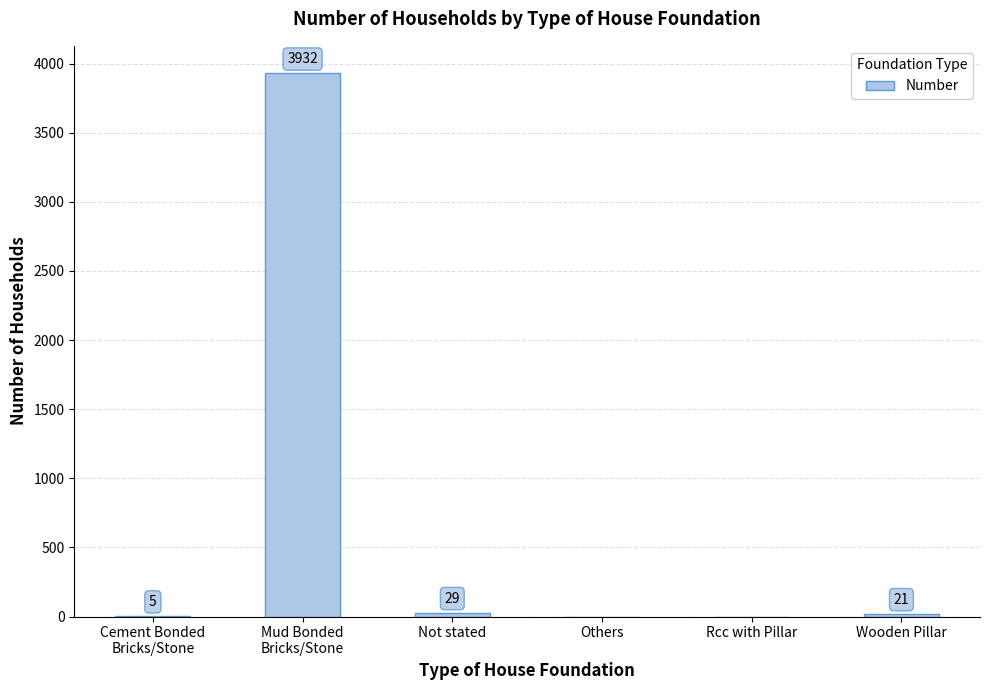

True or false: the data shows 21 at Wooden Pillar.

True